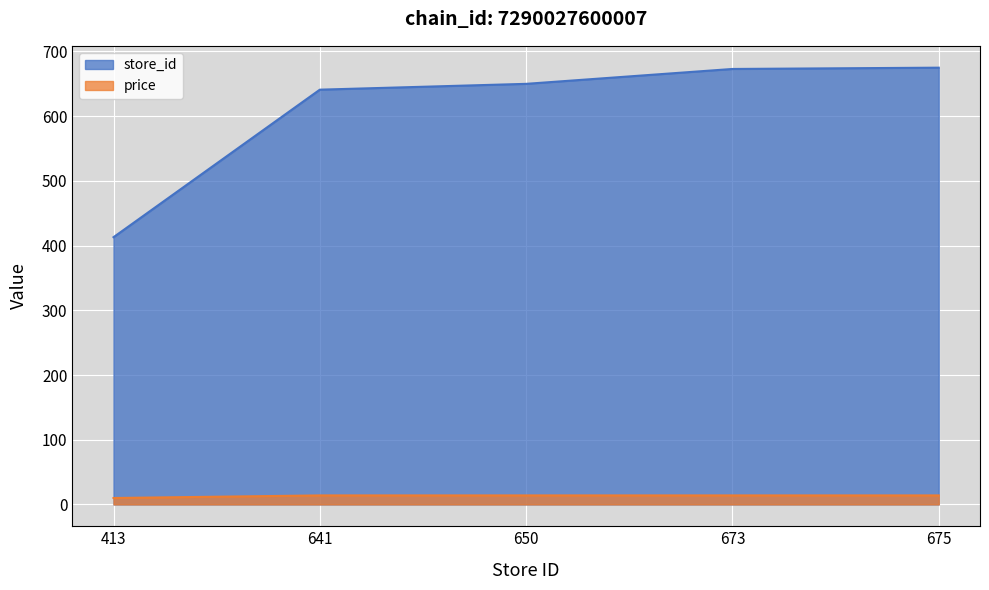

Is the value of price at 641 greater than the value of store_id at 413?

No